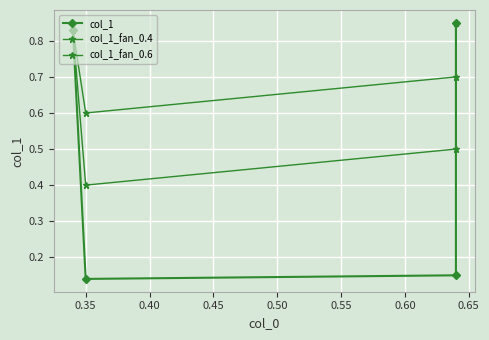

Which has a higher value, 0.35 or 0.40?

0.40